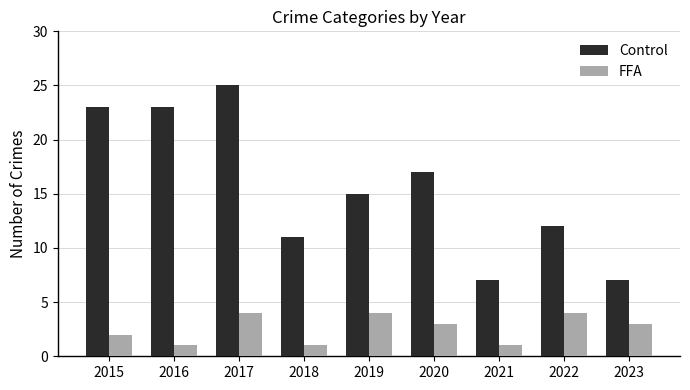

What is the value of the FFA bar at the 5th from the left?

4